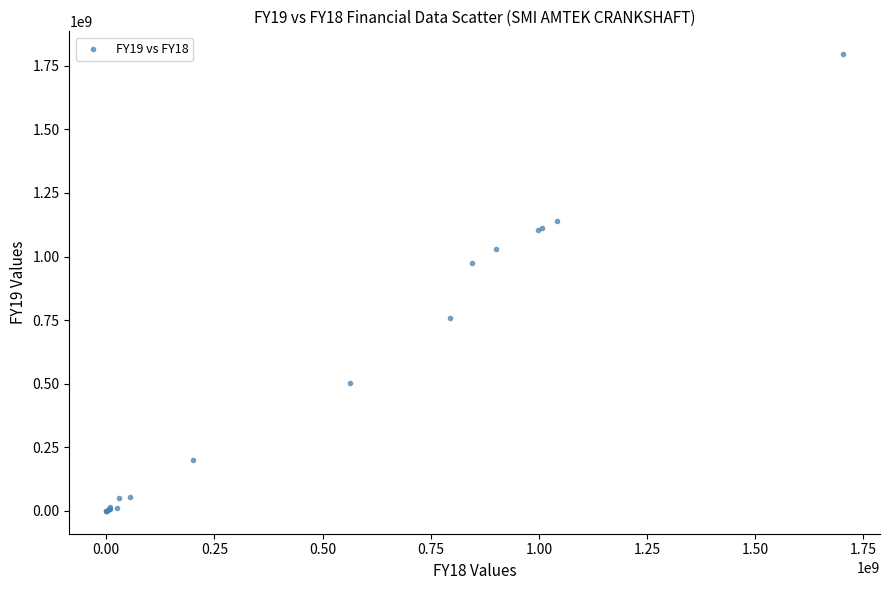

What Y value in the scatter plot is closest to 897750000?

974900000